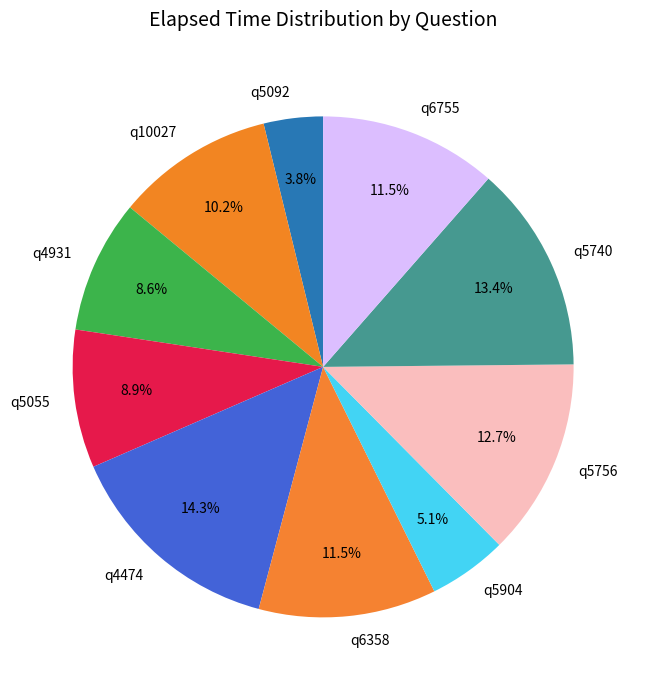

True or false: q5756 accounts for 4% of the total.

False